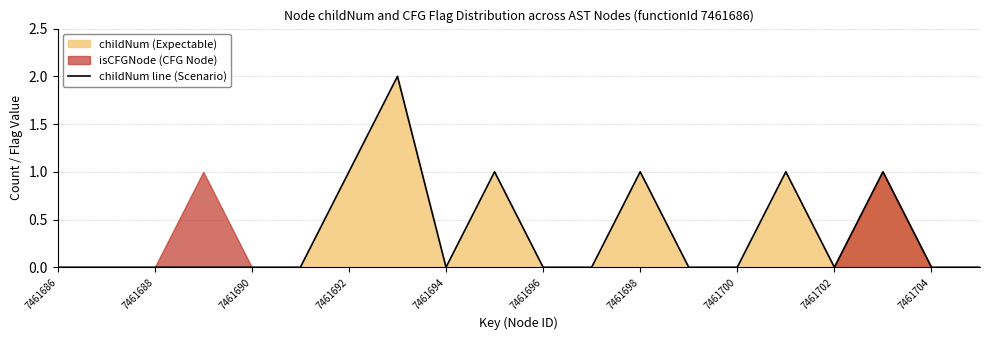

How many interior local valleys (lower than both neighbors) does the data have?

2